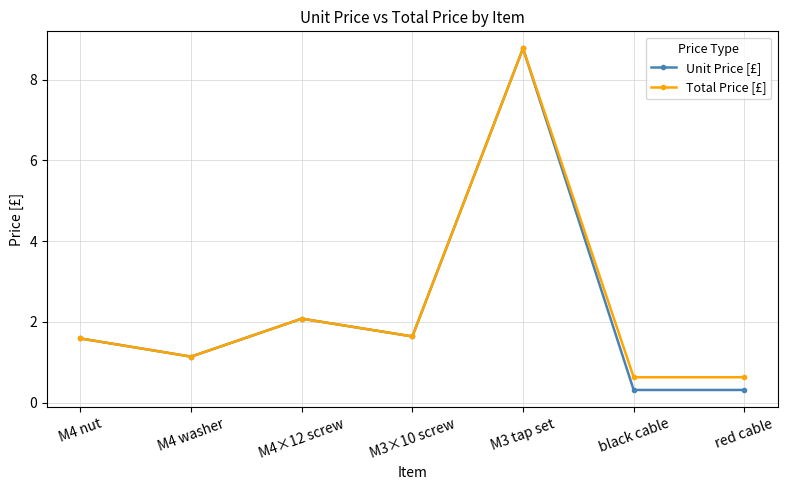

Is it true that Unit Price [£] equals 15.5 at M3 tap set?

False